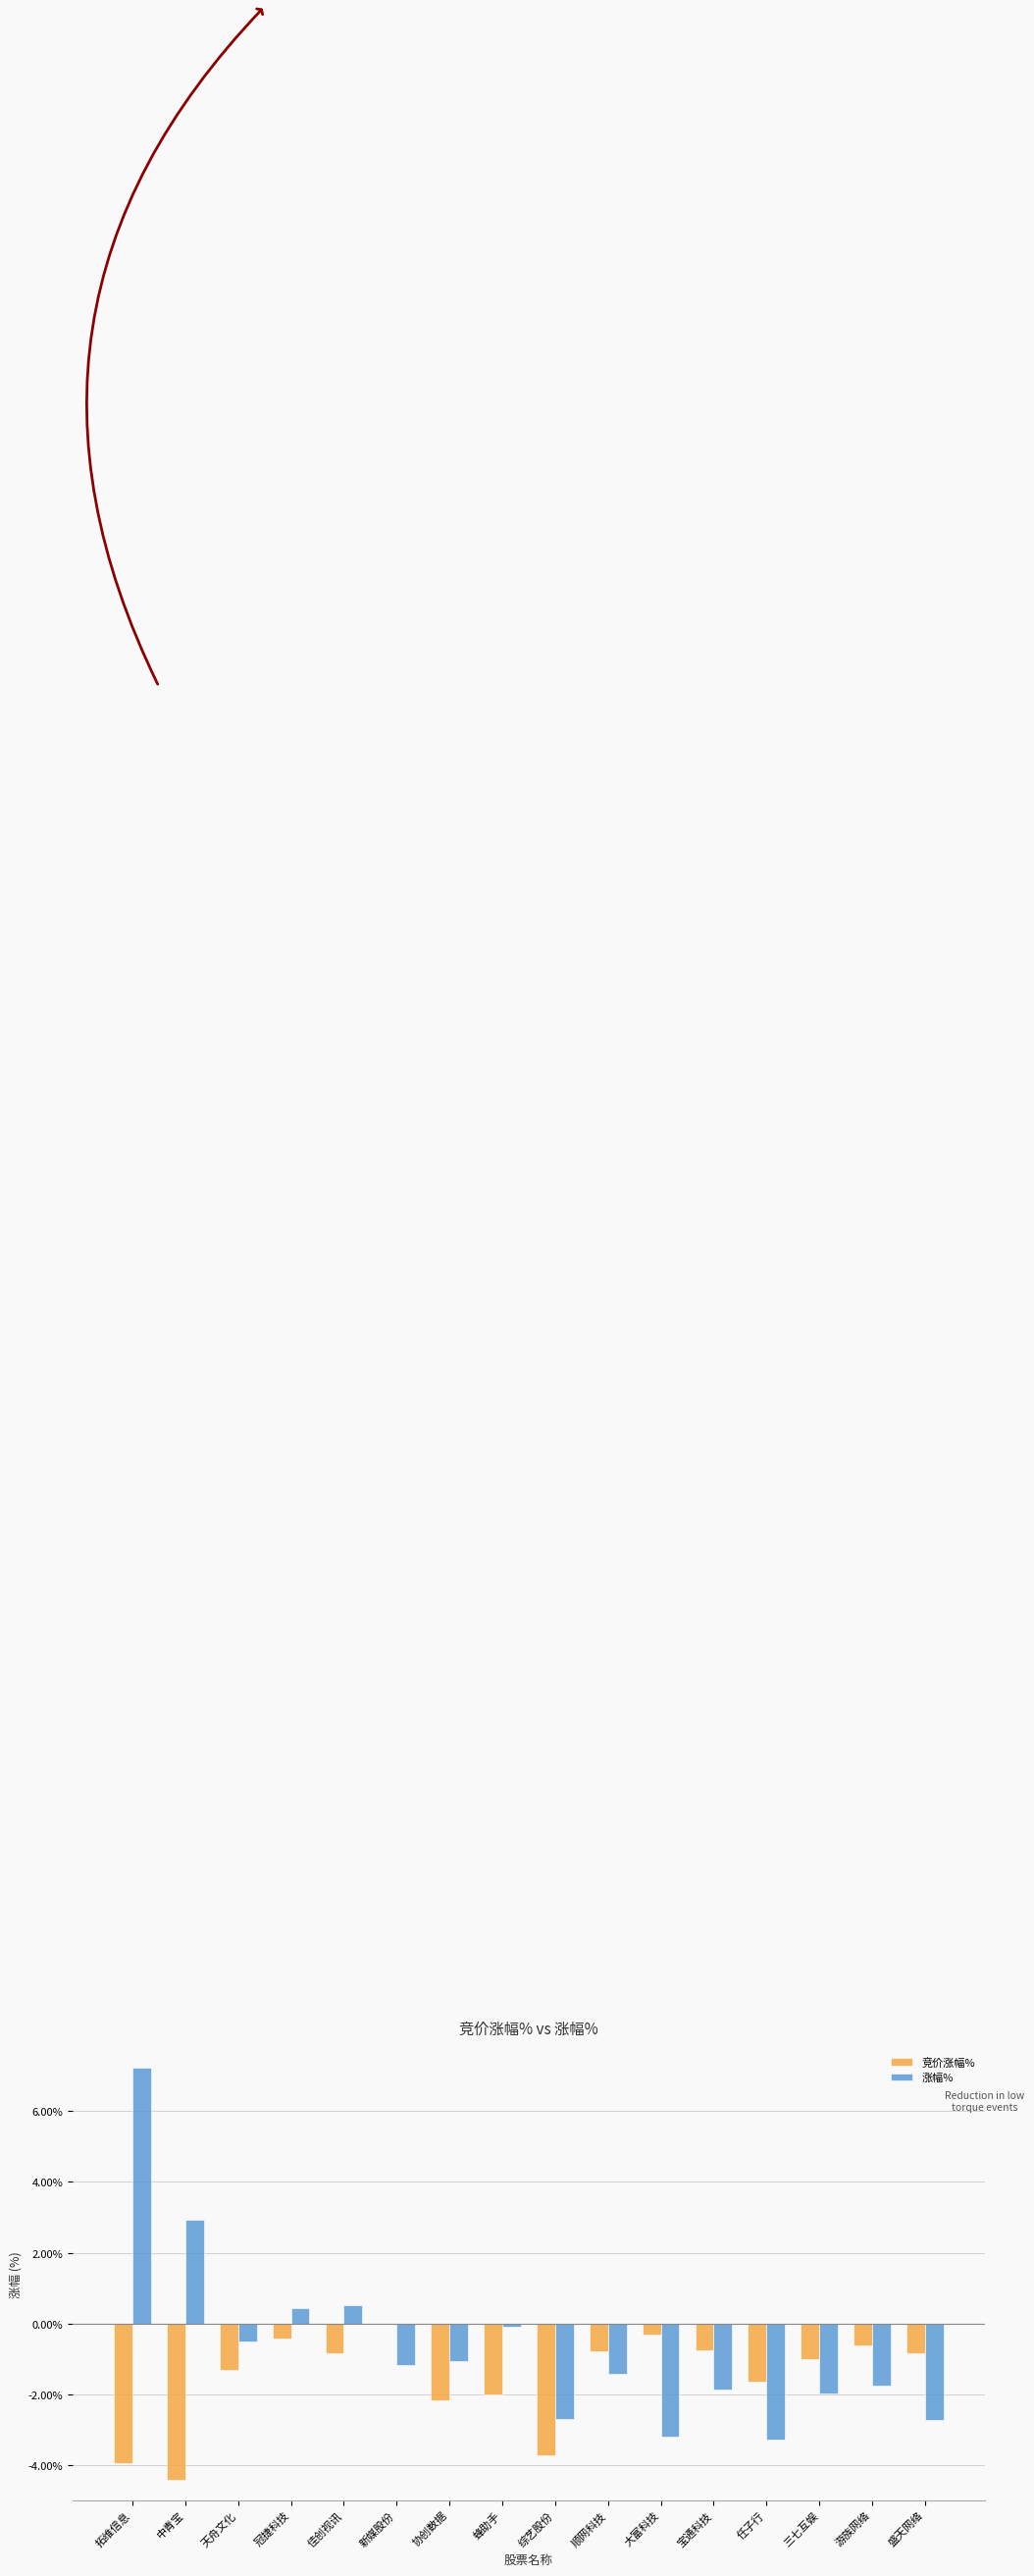

At which label does 涨幅% reach its peak?

拓维信息